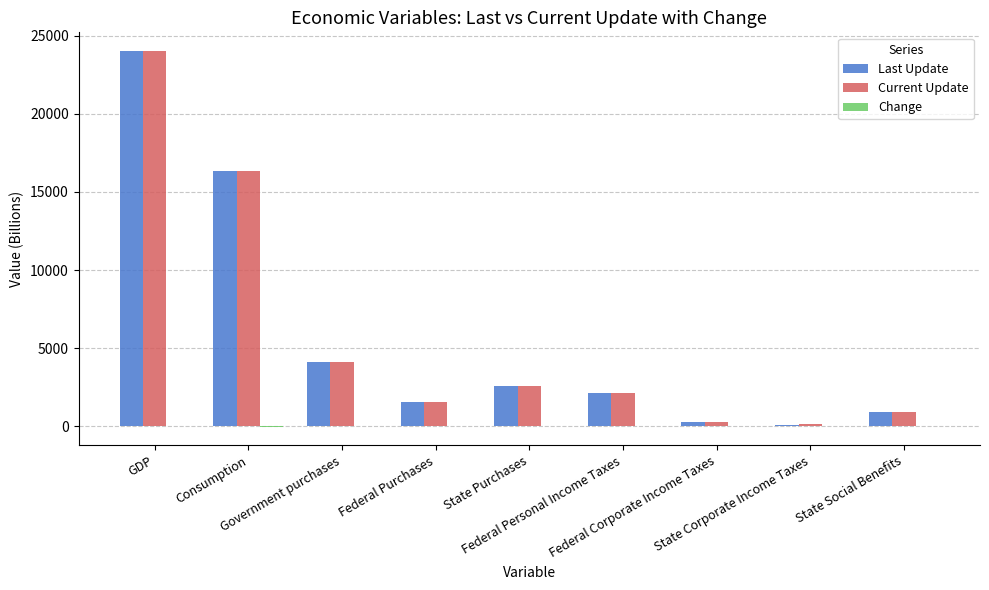

What is the greatest value displayed?

24008.5